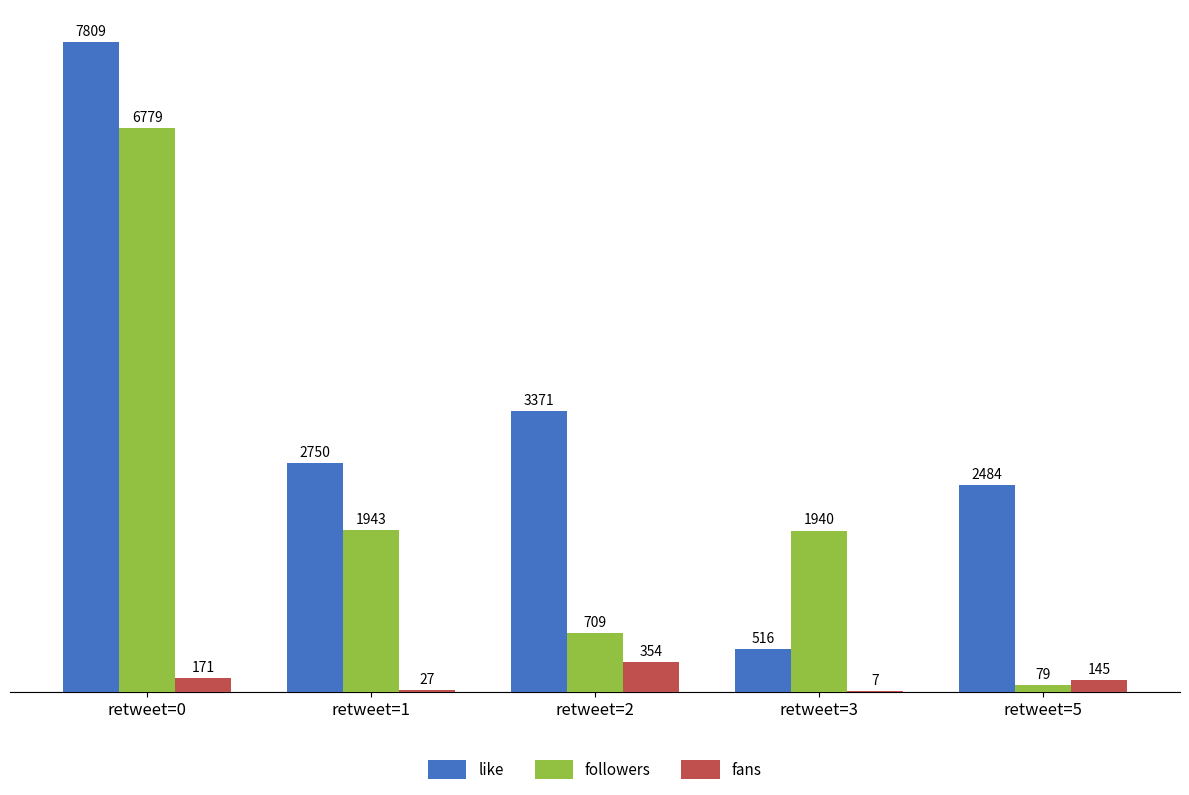

Reading left to right, what are all the values shown in this chart?

like: 7809	2750	3371	516	2484
followers: 6779	1943	709	1940	79
fans: 171	27	354	7	145